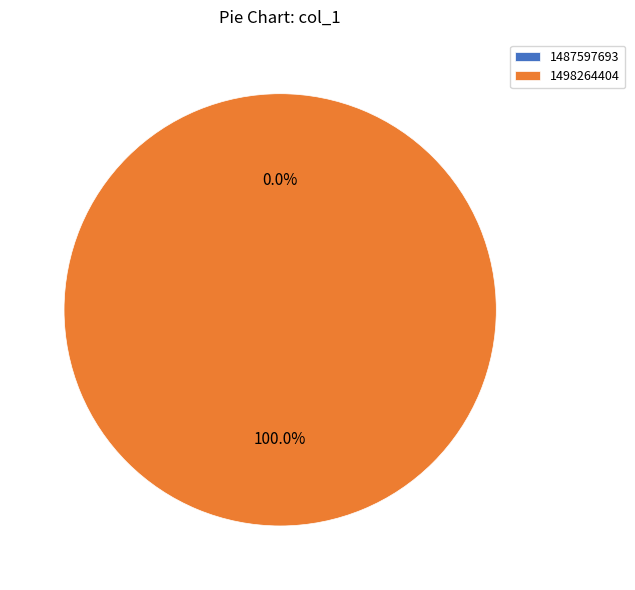

Which slice is the smallest?

1487597693